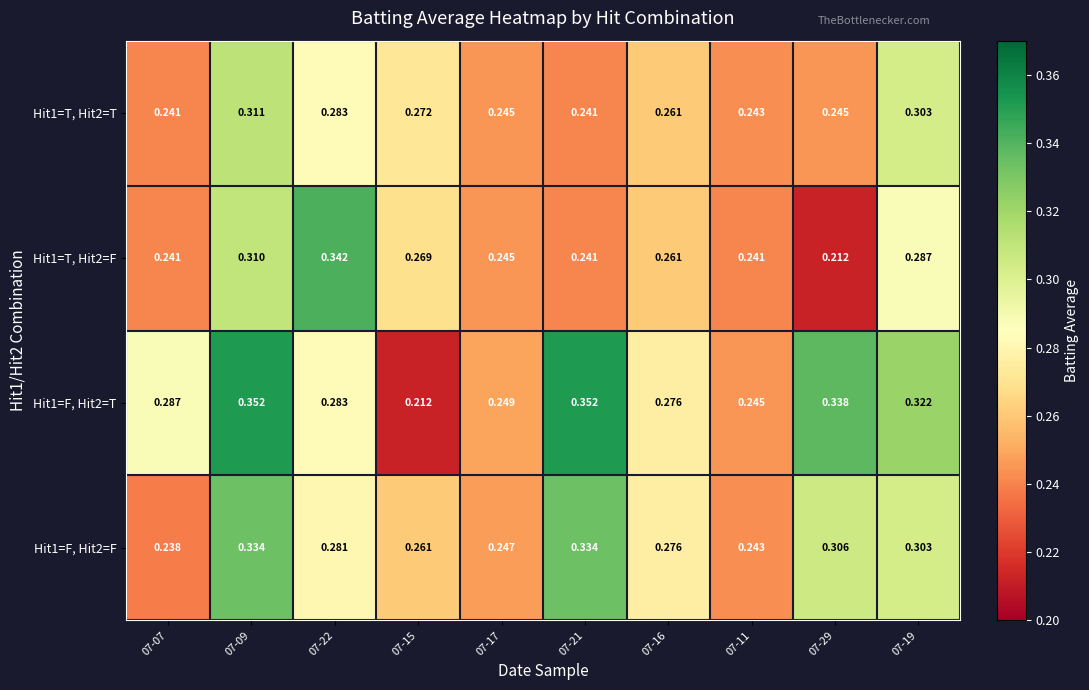

Is the value of Hit1=F, Hit2=F at 07-09 greater than the value of Hit1=F, Hit2=T at 07-15?

Yes